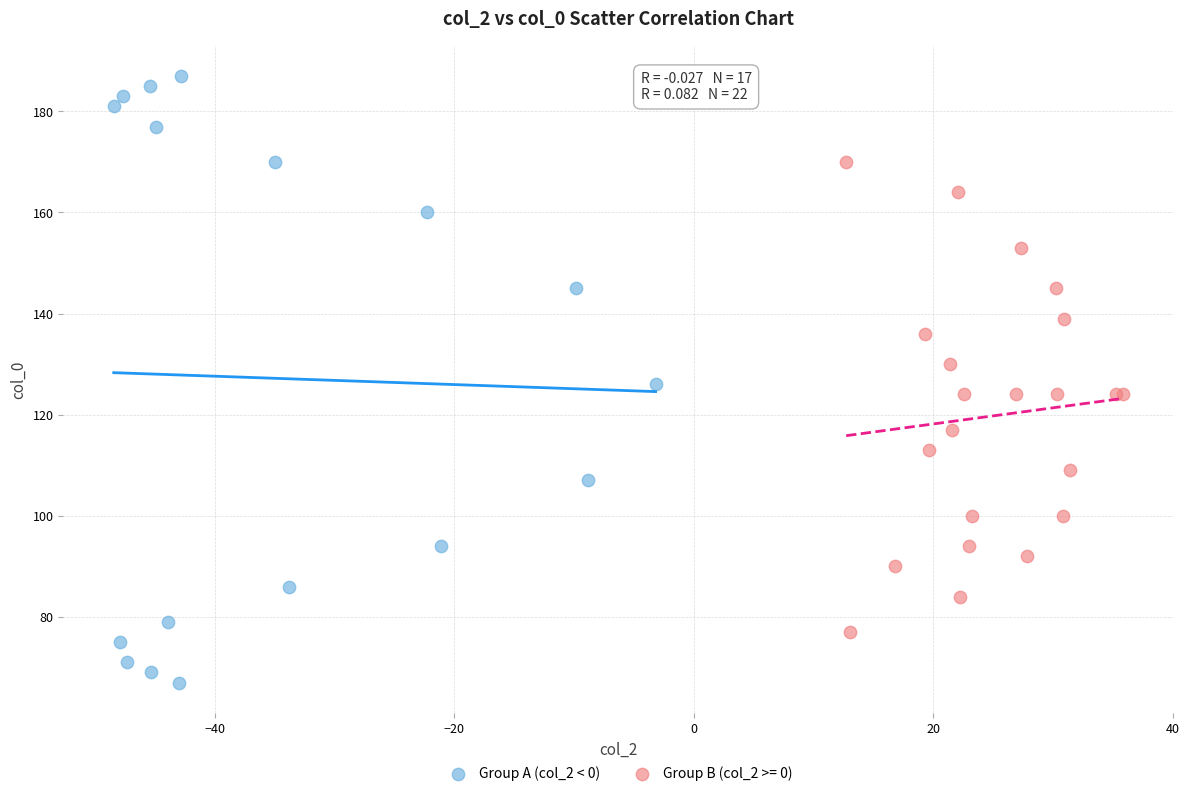

Which series contains the lowest Y value?

Group A (col_2 < 0)